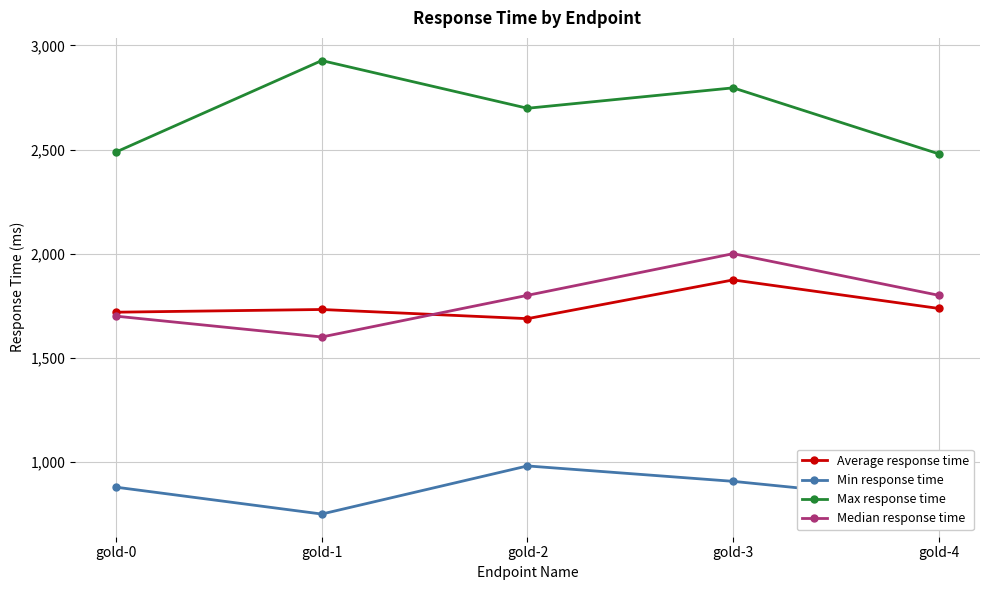

True or false: Average response time has a value of 604 at gold-0.

False